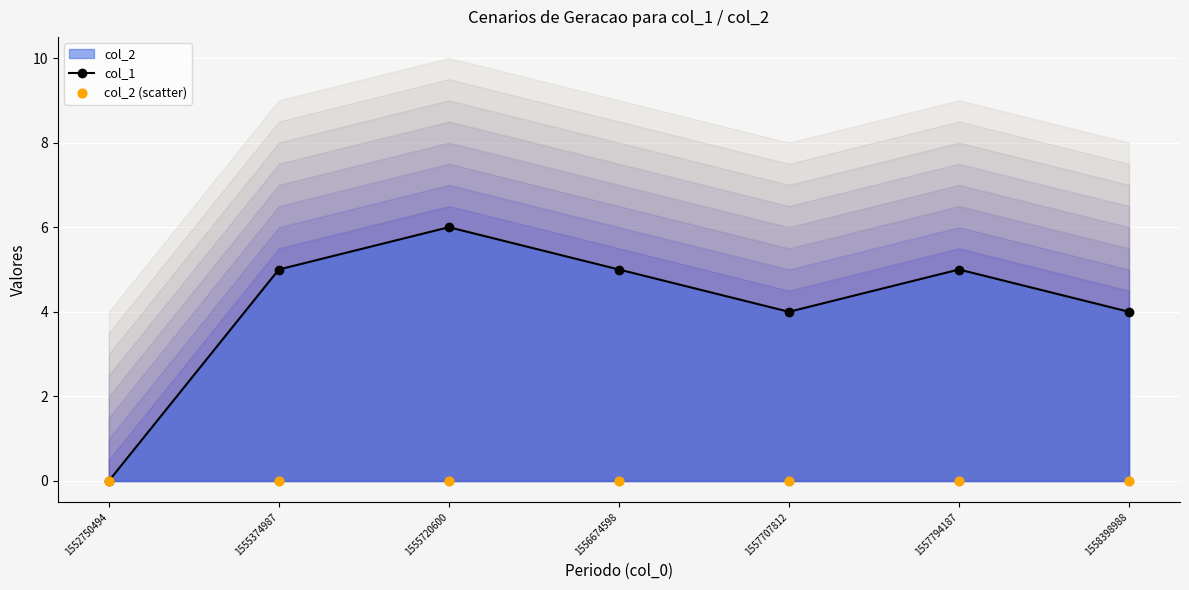

Which series contains the highest Y value?

col_1